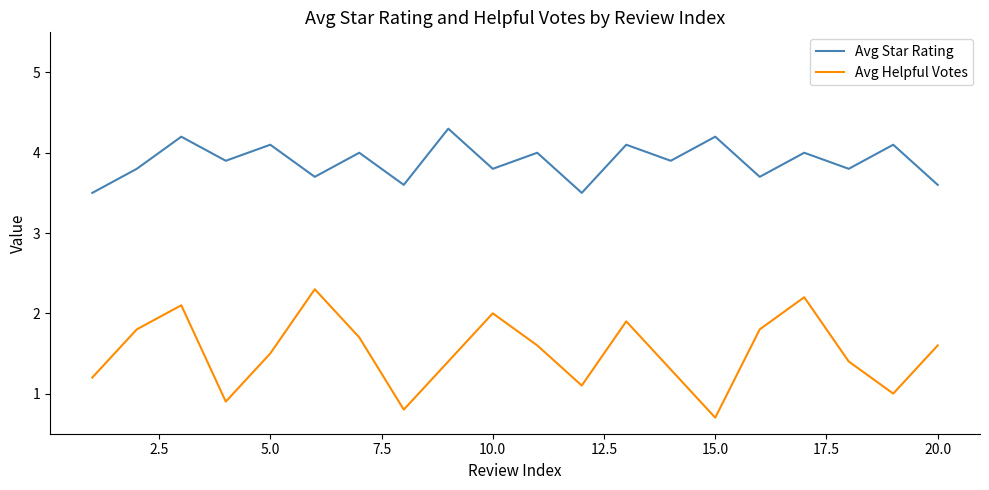

True or false: Avg Star Rating and Avg Helpful Votes cross at least once.

False